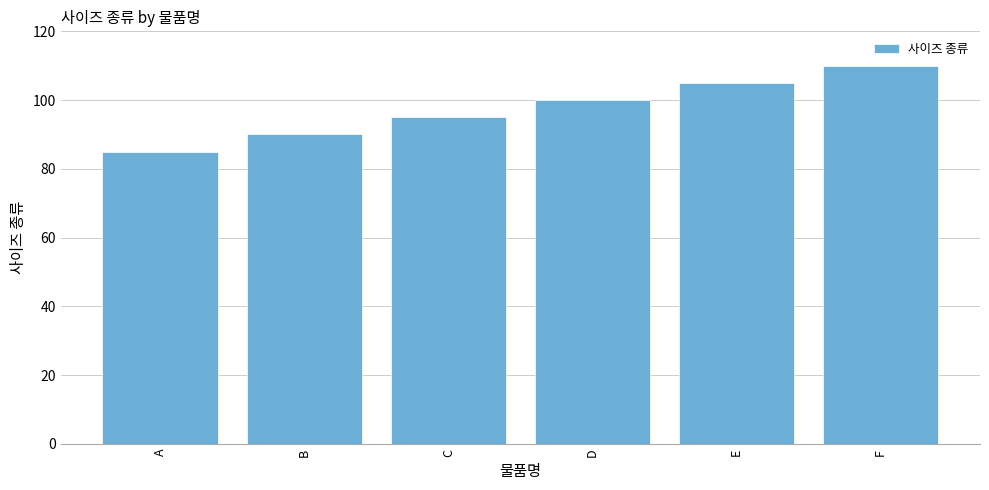

Reading left to right, list all the values displayed in this chart.

A=85	B=90	C=95	D=100	E=105	F=110